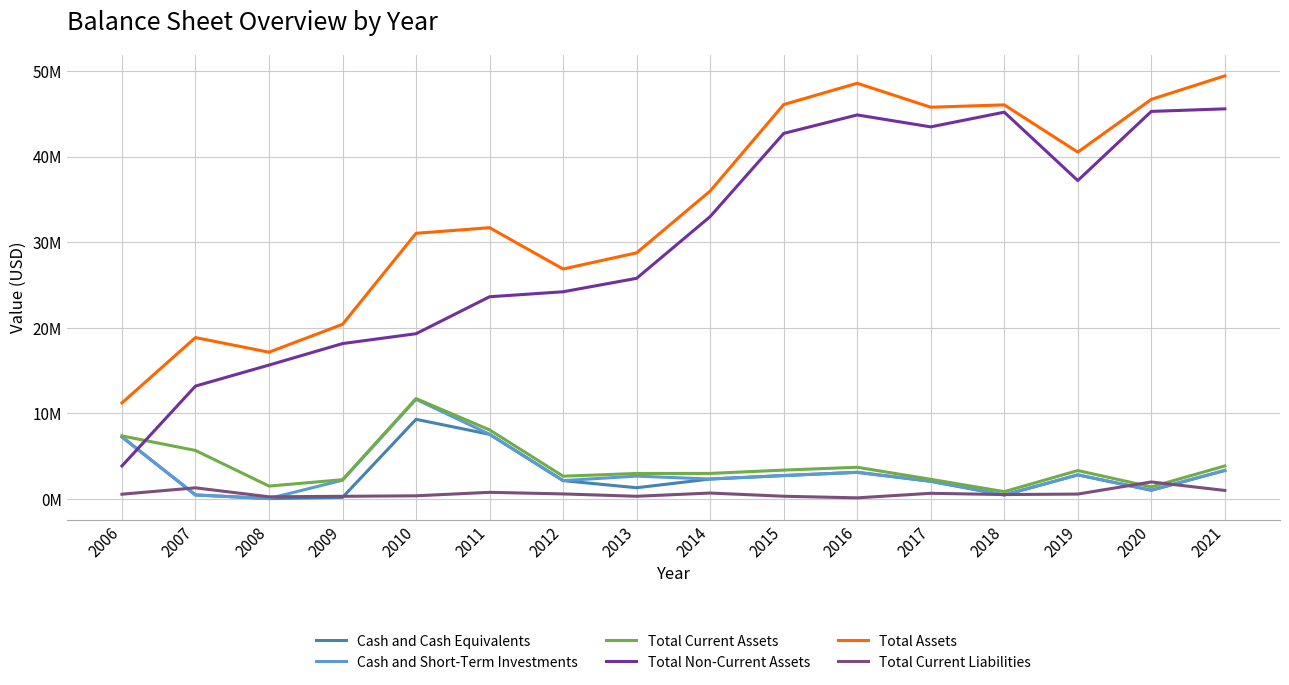

At which category does Total Non-Current Assets reach its first local valley?

2017